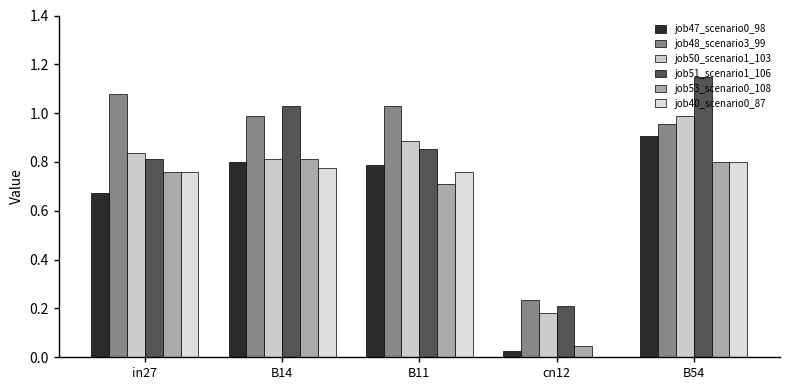

What is the difference between the highest and lowest values at B54?

0.3